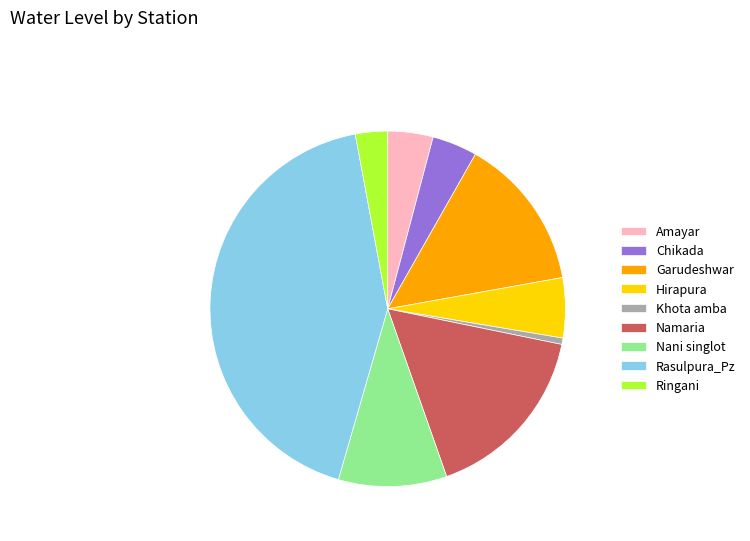

Is there a majority slice in this chart?

No